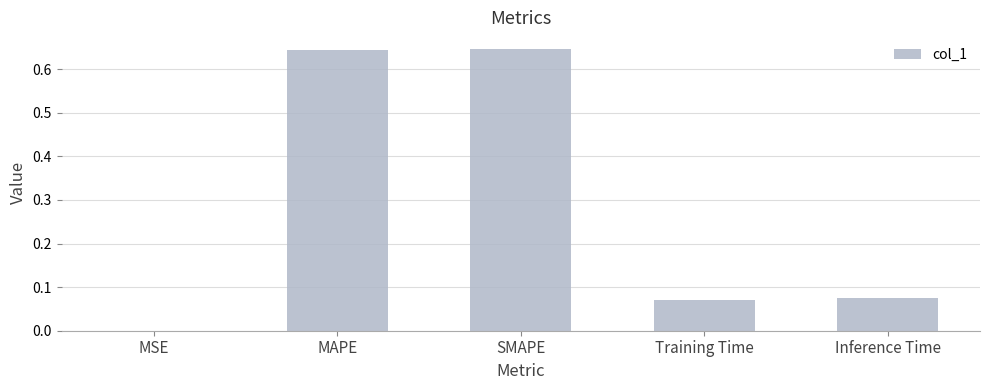

Are the bars horizontal?

No